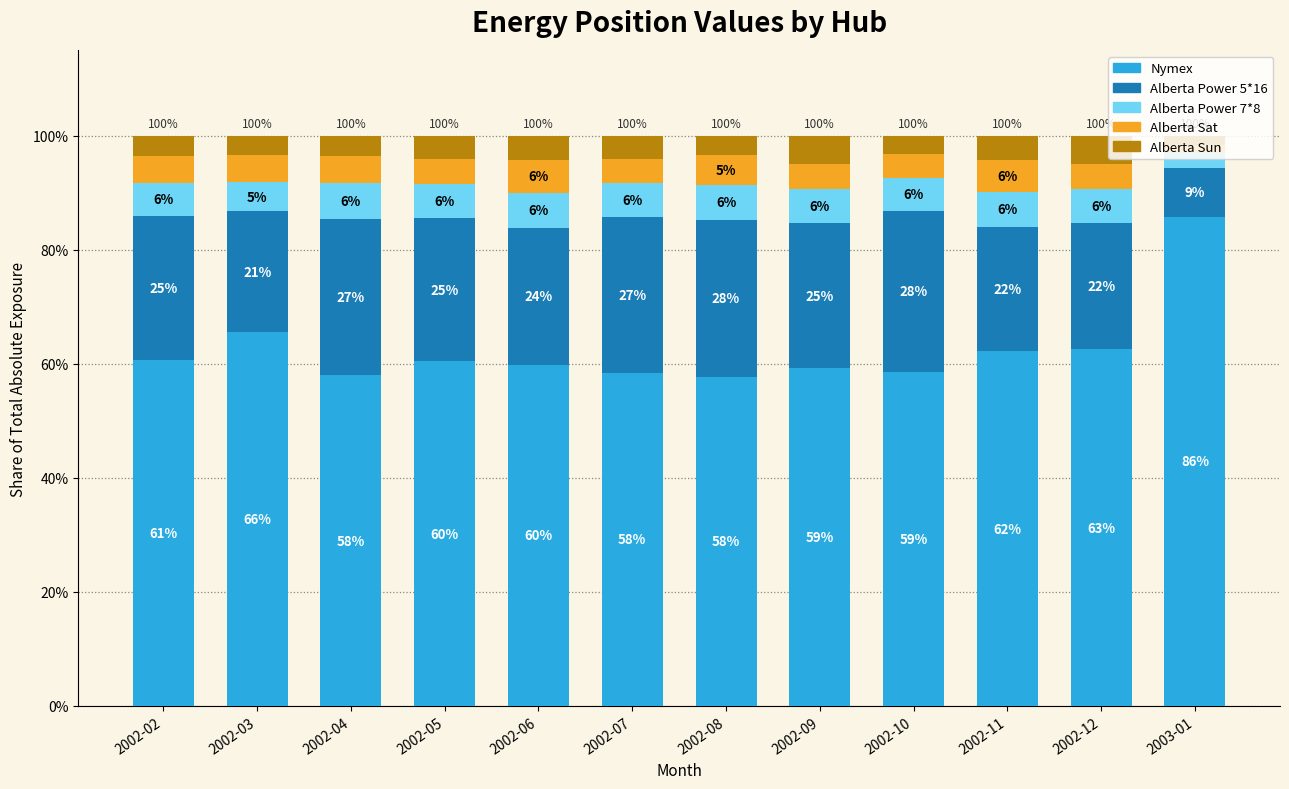

Does the chart contain stacked bars?

Yes